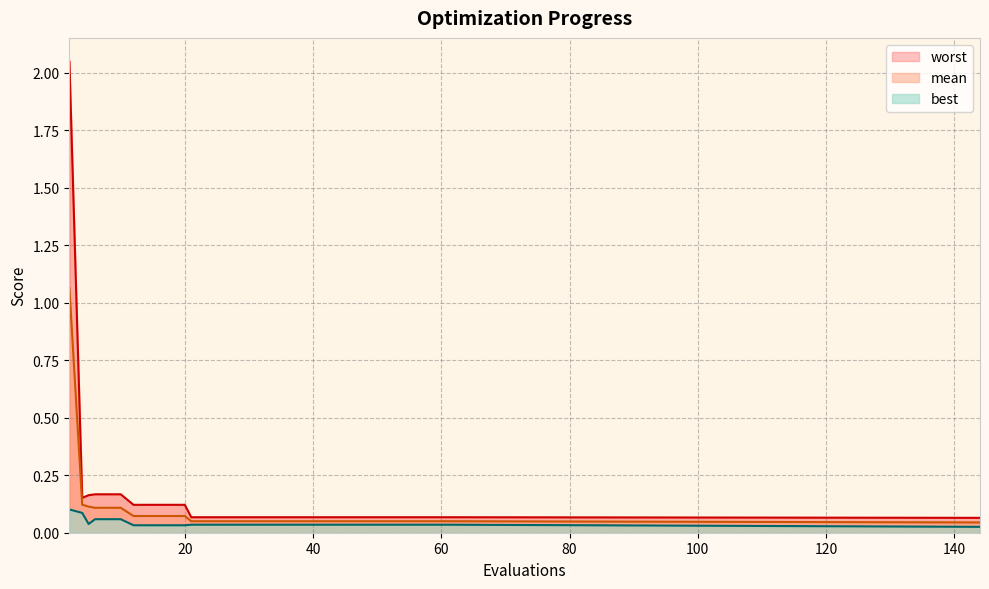

Is the value of mean at 20 greater than the value of worst at 16?

No